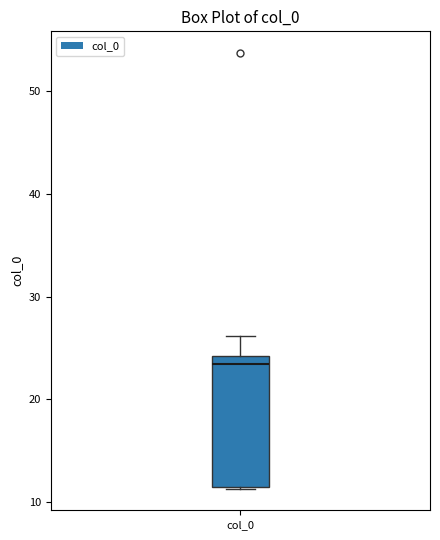

Transcribe this box plot: give where the median line is, the range the box spans, and where the two whiskers end, as read against the y-axis. The values are not printed on the chart, so give them approximately, as read against the axis.

median 23, box 11 to 24, whiskers 11 to 26